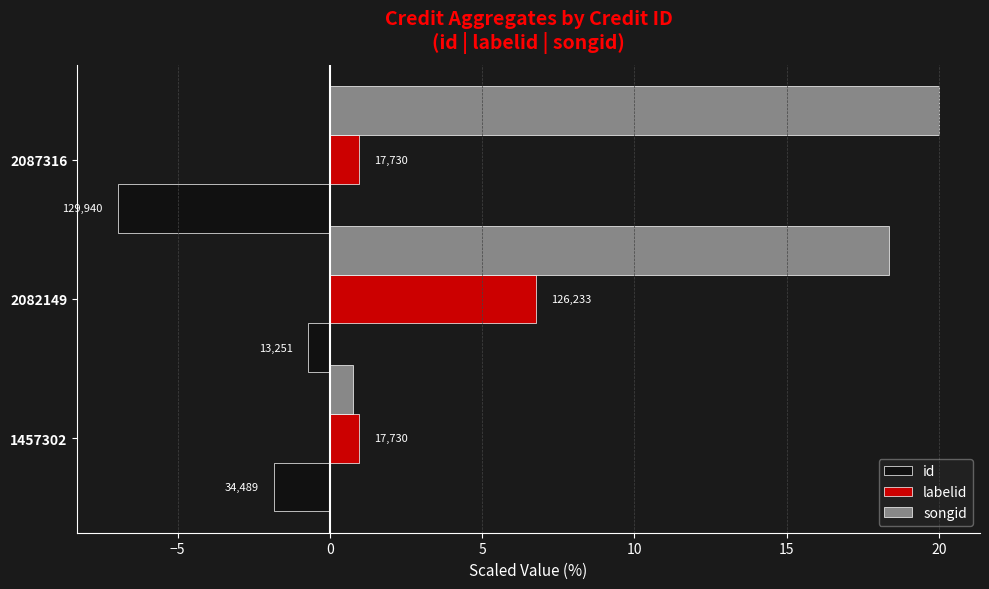

What are all the series names shown in the legend?

id, labelid, songid